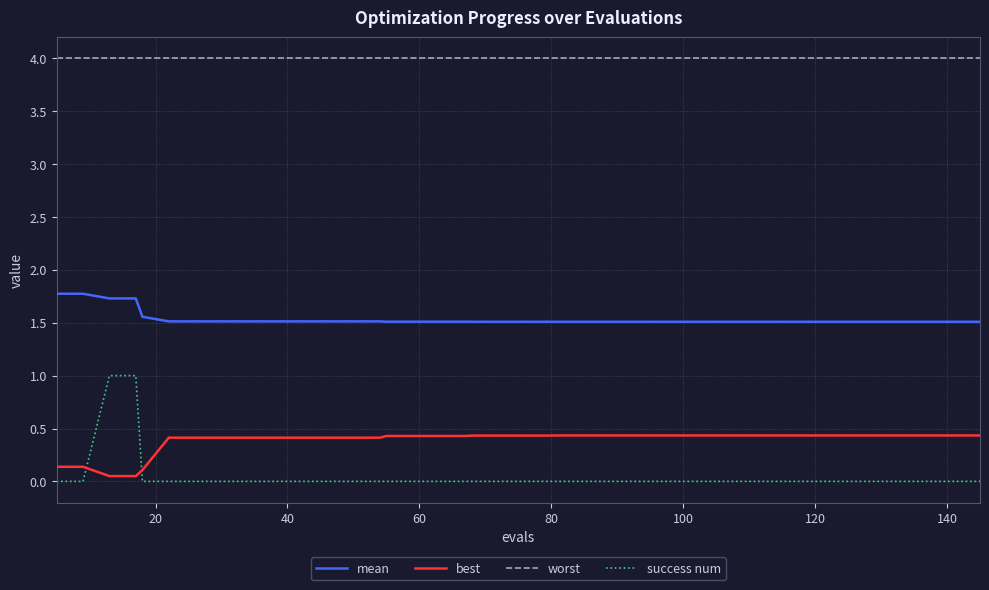

Which series has the largest total across all categories?

worst